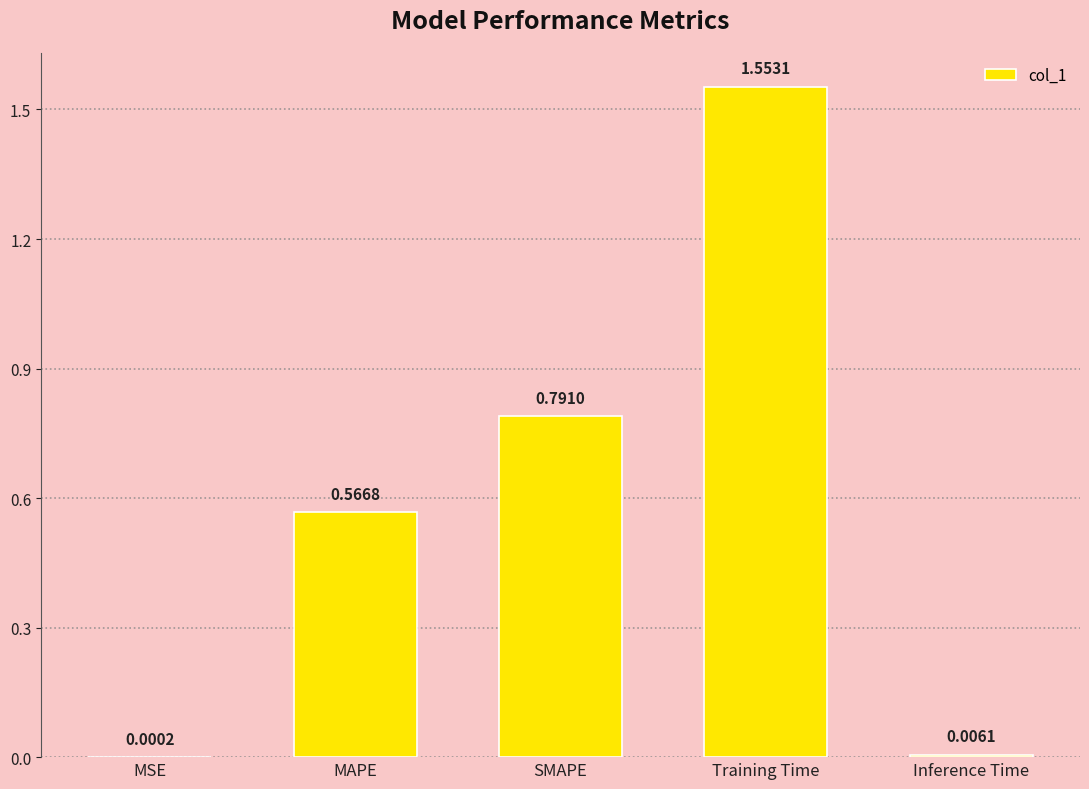

At which label is the value closest to 0?

MSE